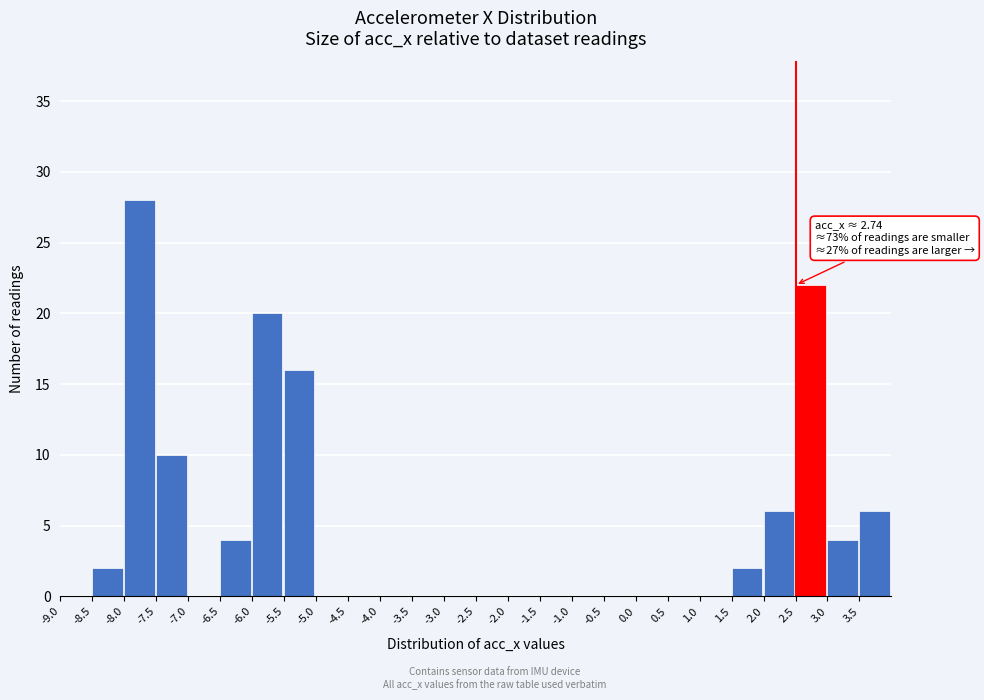

Which range on the x-axis has the tallest bar?

-8.0 to -7.5